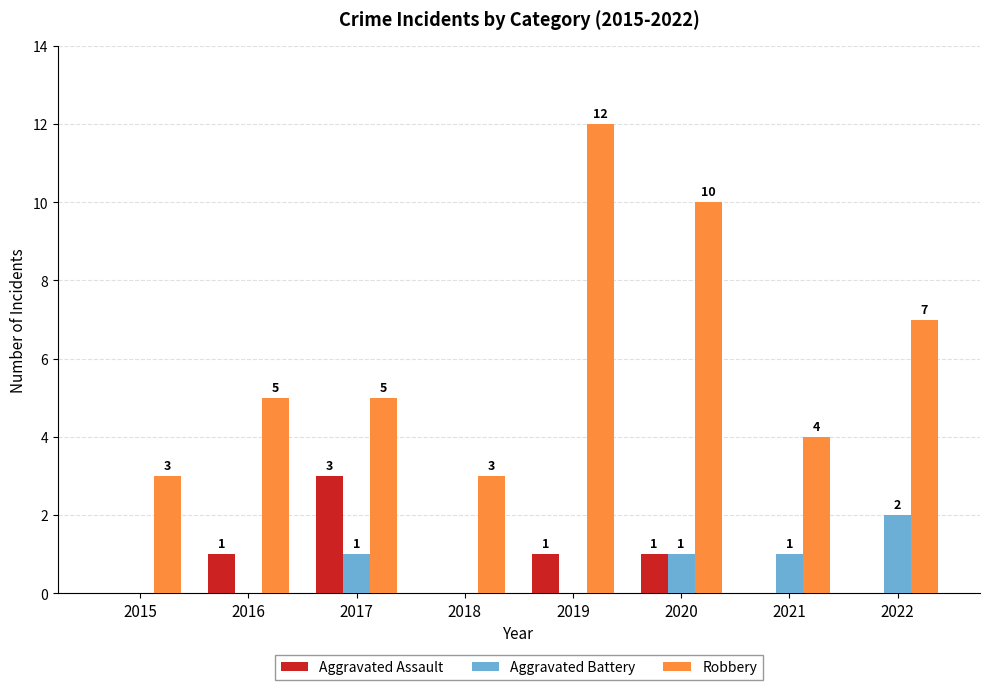

True or false: Aggravated Battery has a value of 0 at 2019.

True